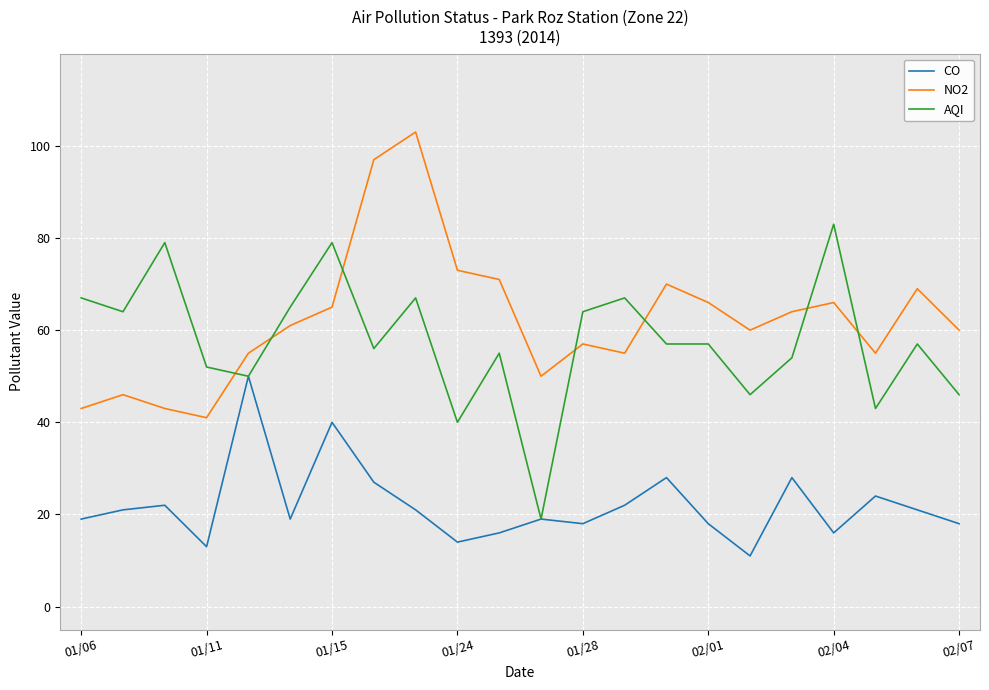

True or false: NO2 and CO intersect in this chart.

False